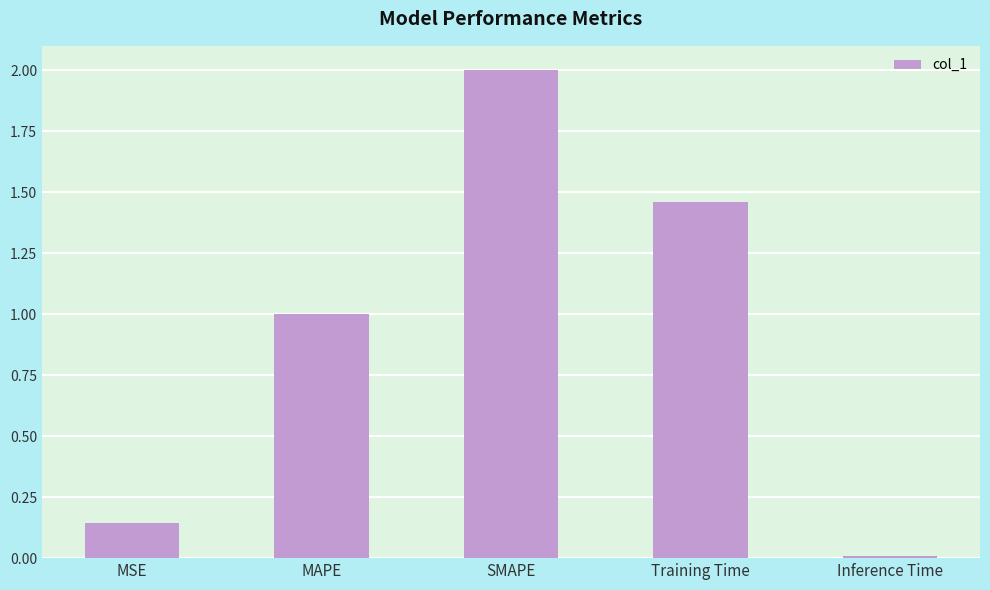

The value at SMAPE is 1.1. True or false?

False